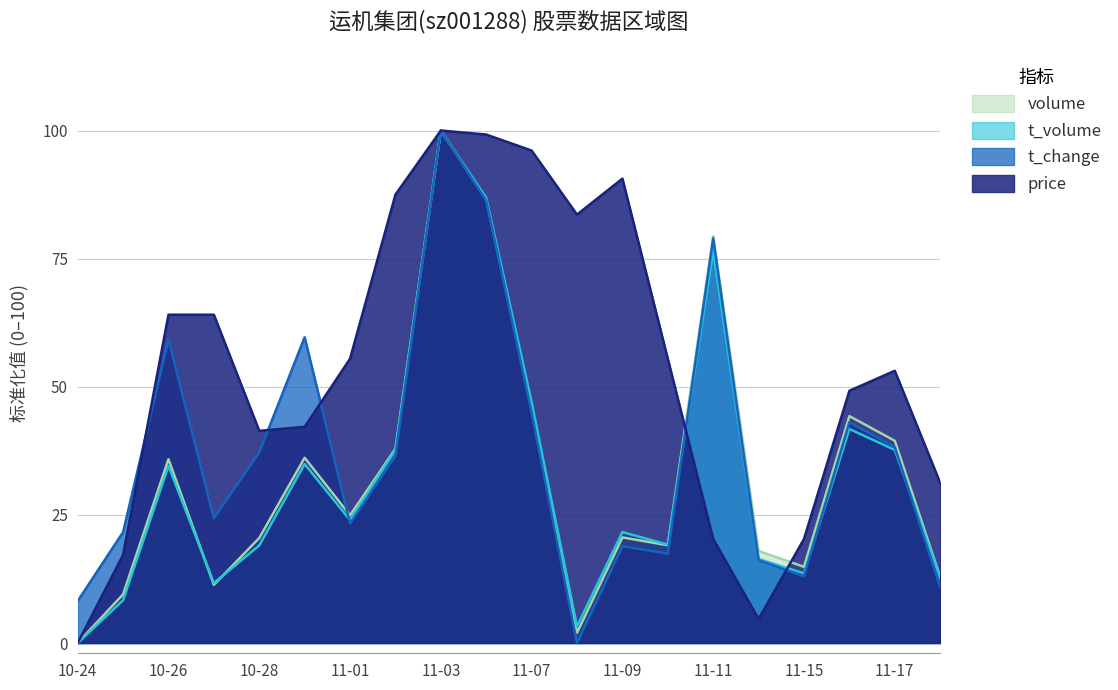

Where is the first local minimum for volume?

2022-10-27